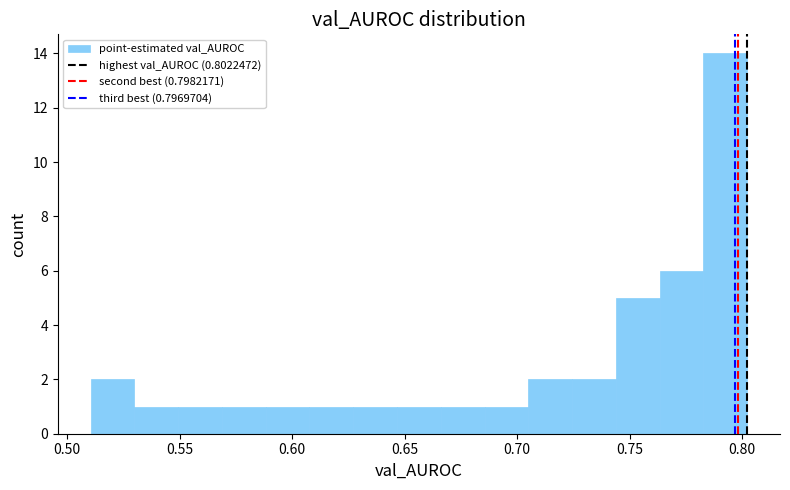

Around what value on the x-axis is the tallest bar? Give the approximate position of its centre, as read against the axis.

0.795